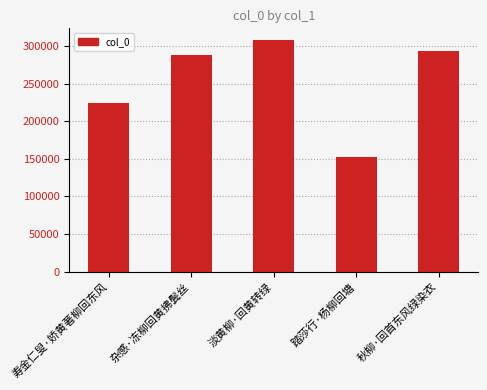

Count the number of data series in this chart.

1